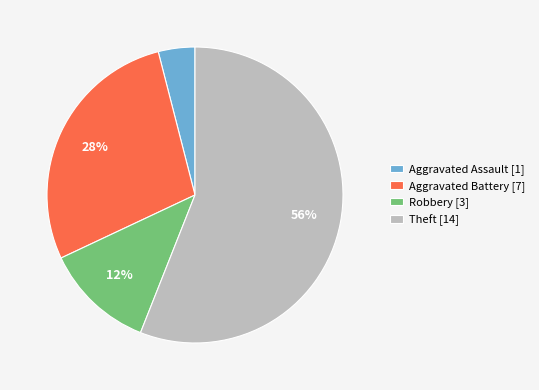

Is Aggravated Battery the majority of the pie?

No